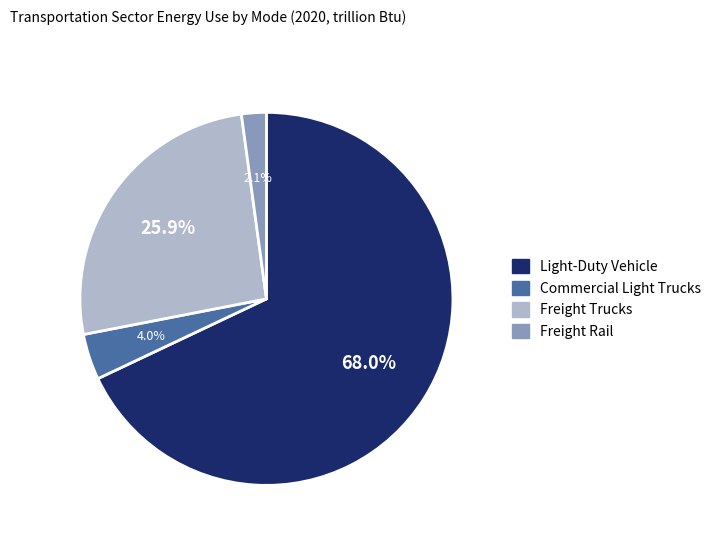

Count the number of slices in the pie.

4